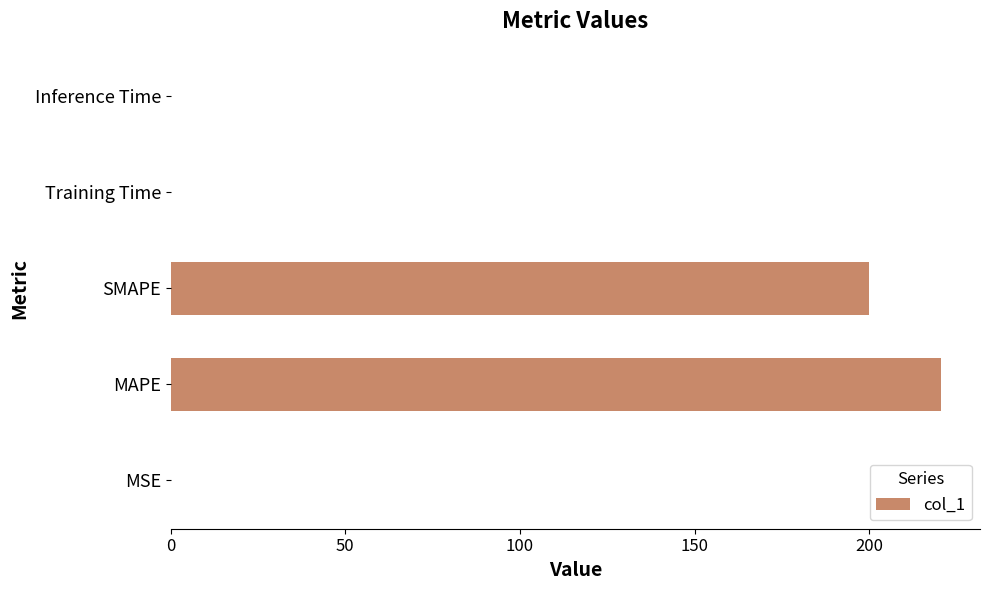

True or false: the data shows 220.7 at MAPE.

True